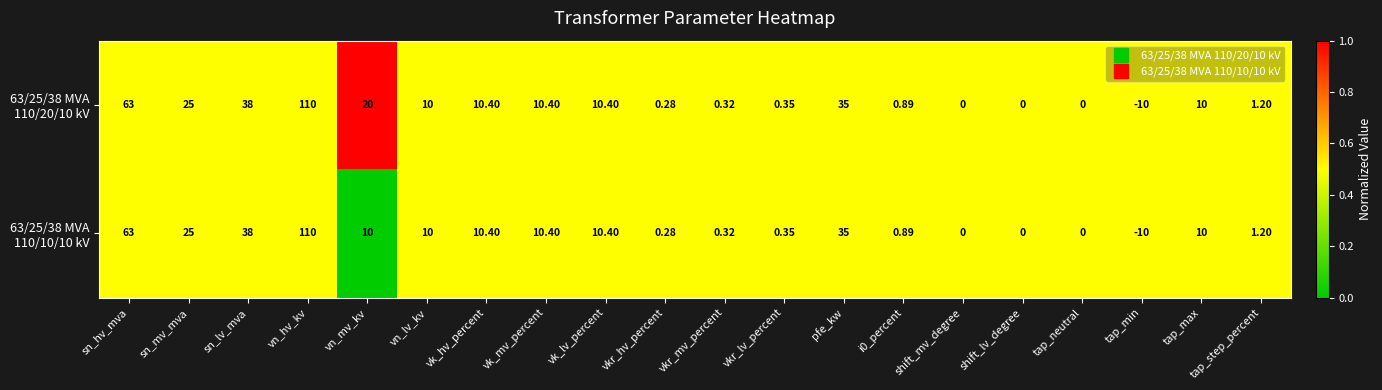

At which category is the sum across all series the highest?

vn_hv_kv